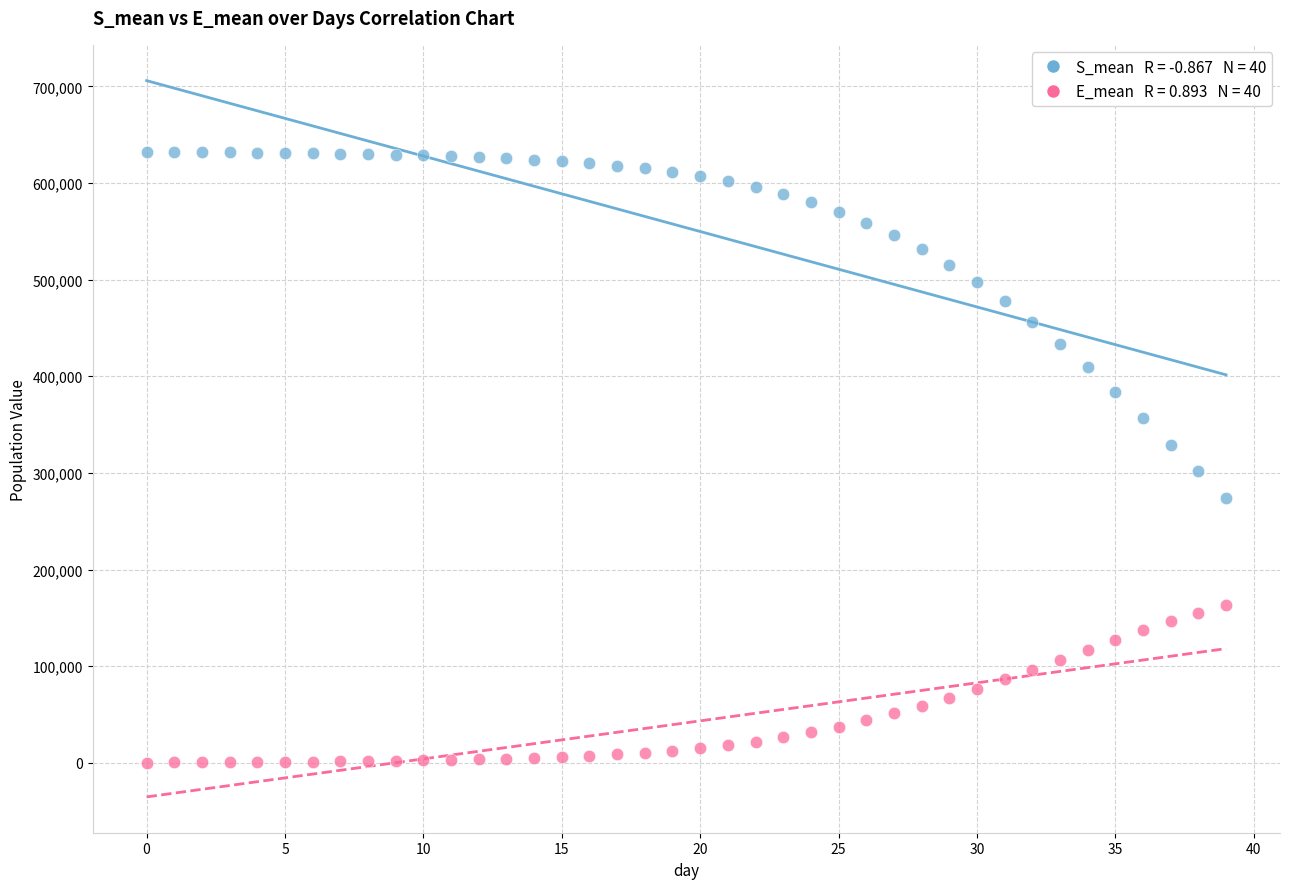

Across all data points, what is the range of Y values (max minus min)?

632282.7